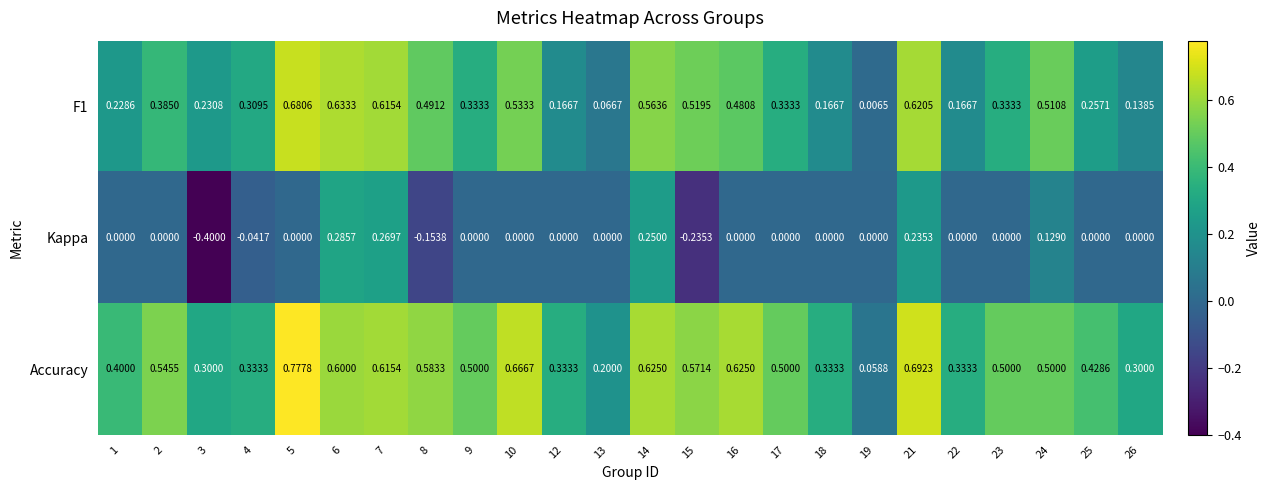

How many series are shown in this chart?

3